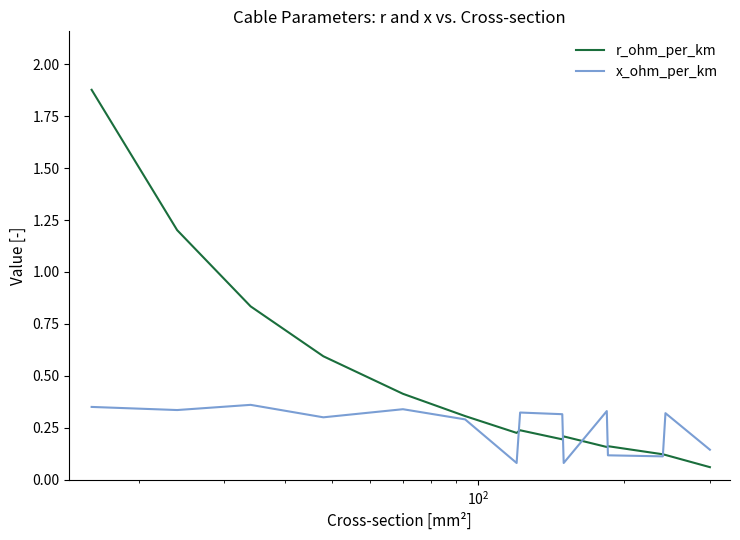

Which series has the largest total across all categories?

r_ohm_per_km